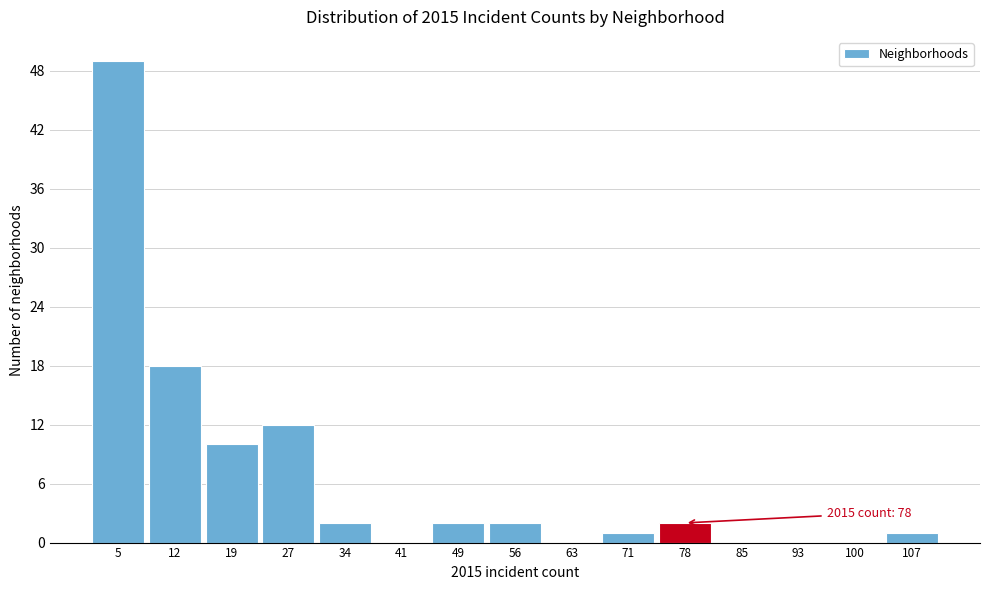

Which range on the x-axis has the tallest bar?

1 to 8